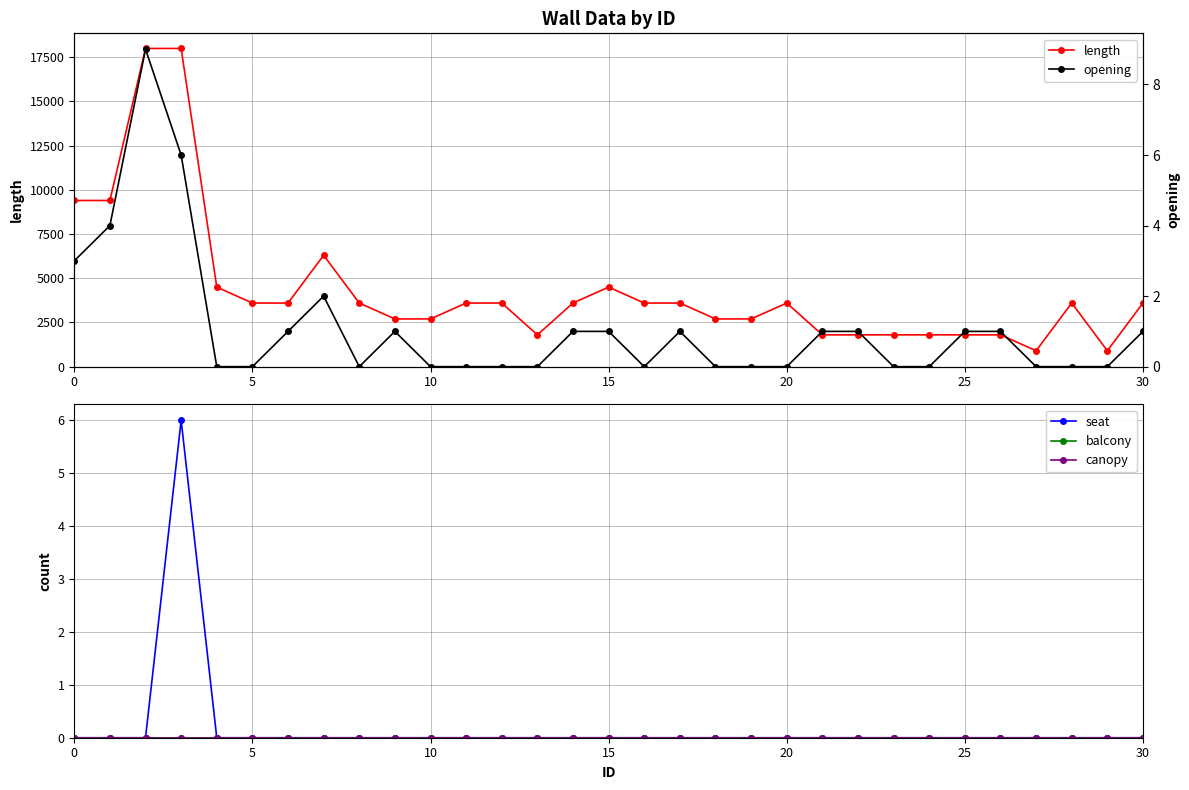

What is the maximum value for length?

18000